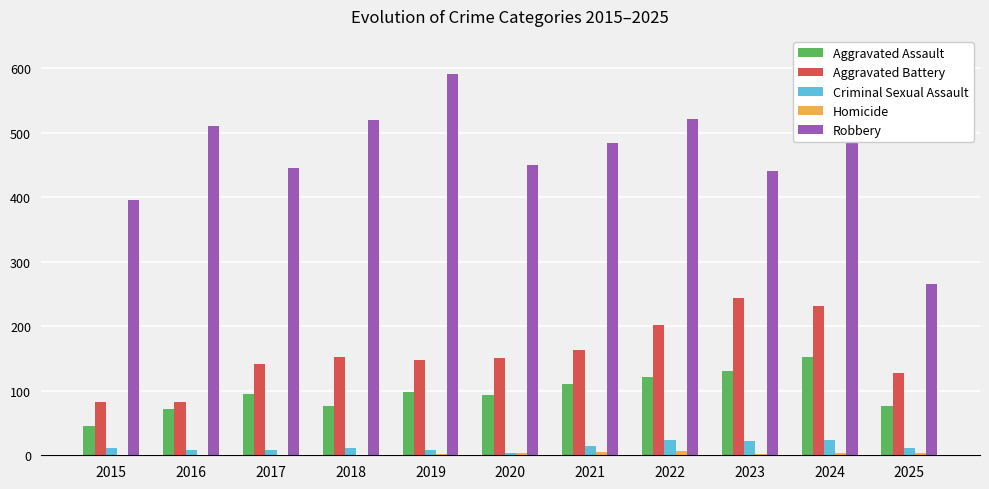

Between 2023 and 2024, which series saw the biggest shift?

Robbery